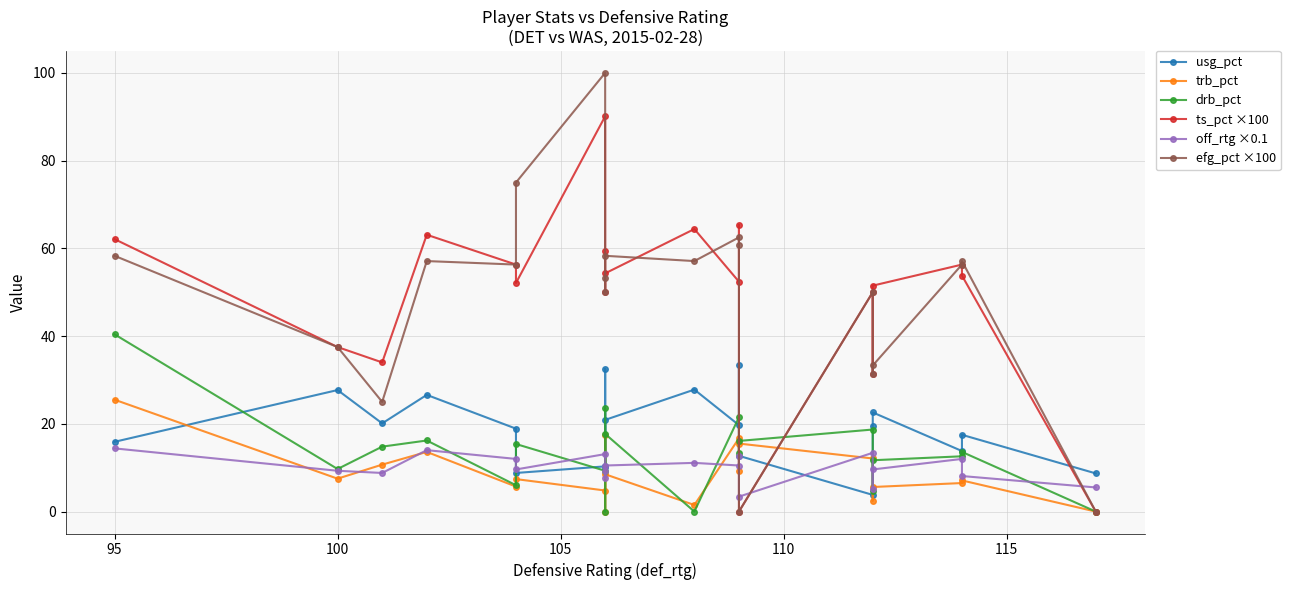

Which series has the largest total across all categories?

ts_pct ×100